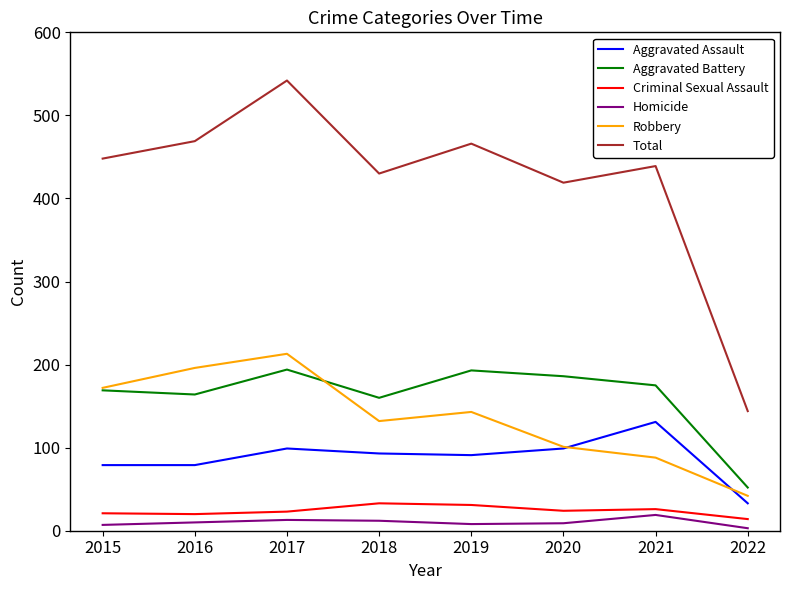

Which series has the largest range (max minus min)?

Total